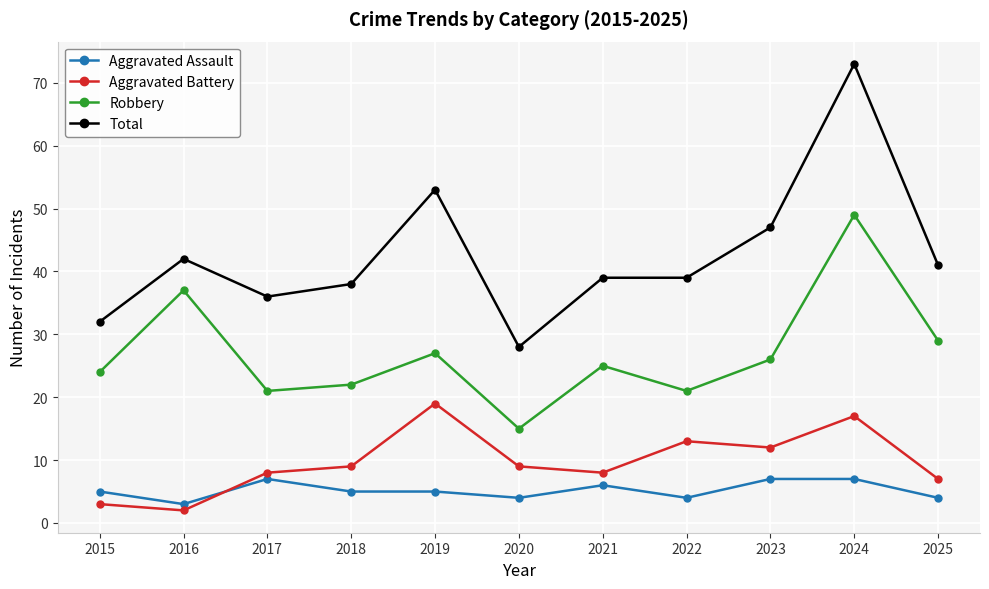

Reading left to right, what are all the values shown in this chart?

Aggravated Assault: 5	3	7	5	5	4	6	4	7	7	4
Aggravated Battery: 3	2	8	9	19	9	8	13	12	17	7
Robbery: 24	37	21	22	27	15	25	21	26	49	29
Total: 32	42	36	38	53	28	39	39	47	73	41